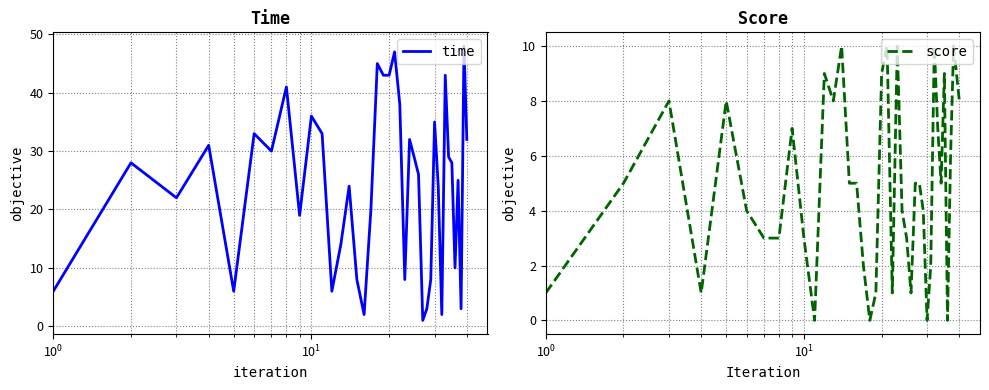

What is the average value of the time series?

24